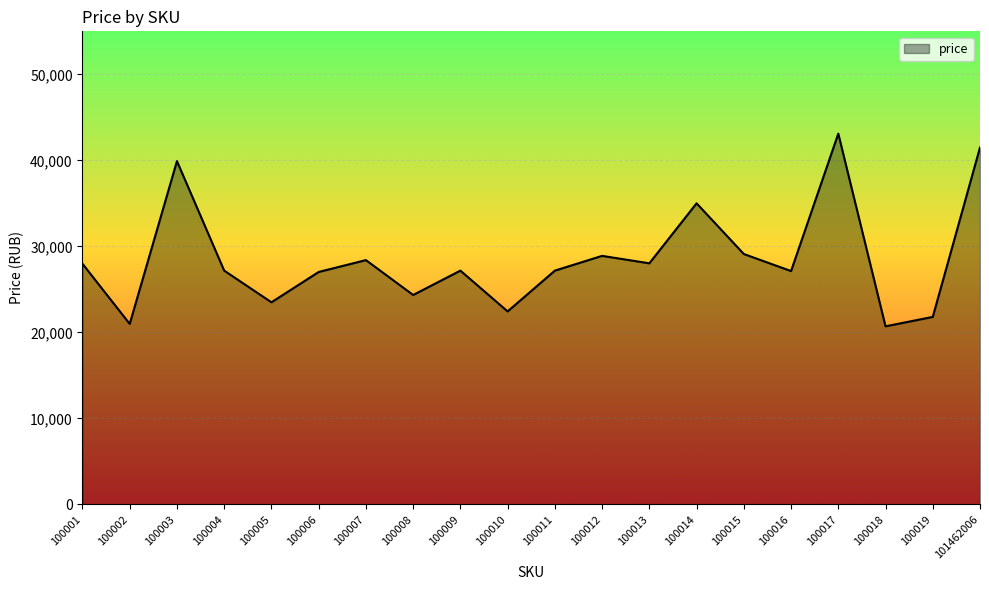

At which category does the data reach its first local valley?

100002